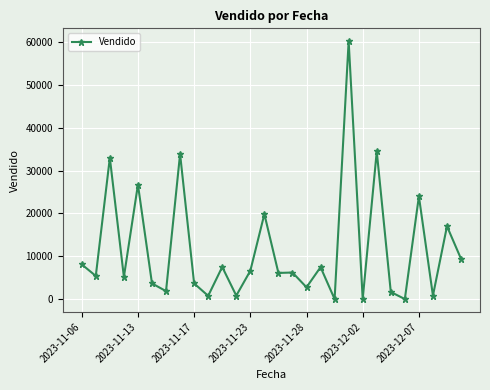

What is the average value?

11680